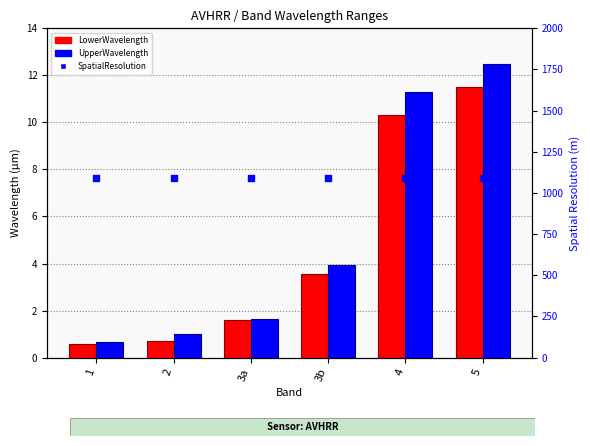

What are all the series names shown in the legend?

LowerWavelength, UpperWavelength, SpatialResolution